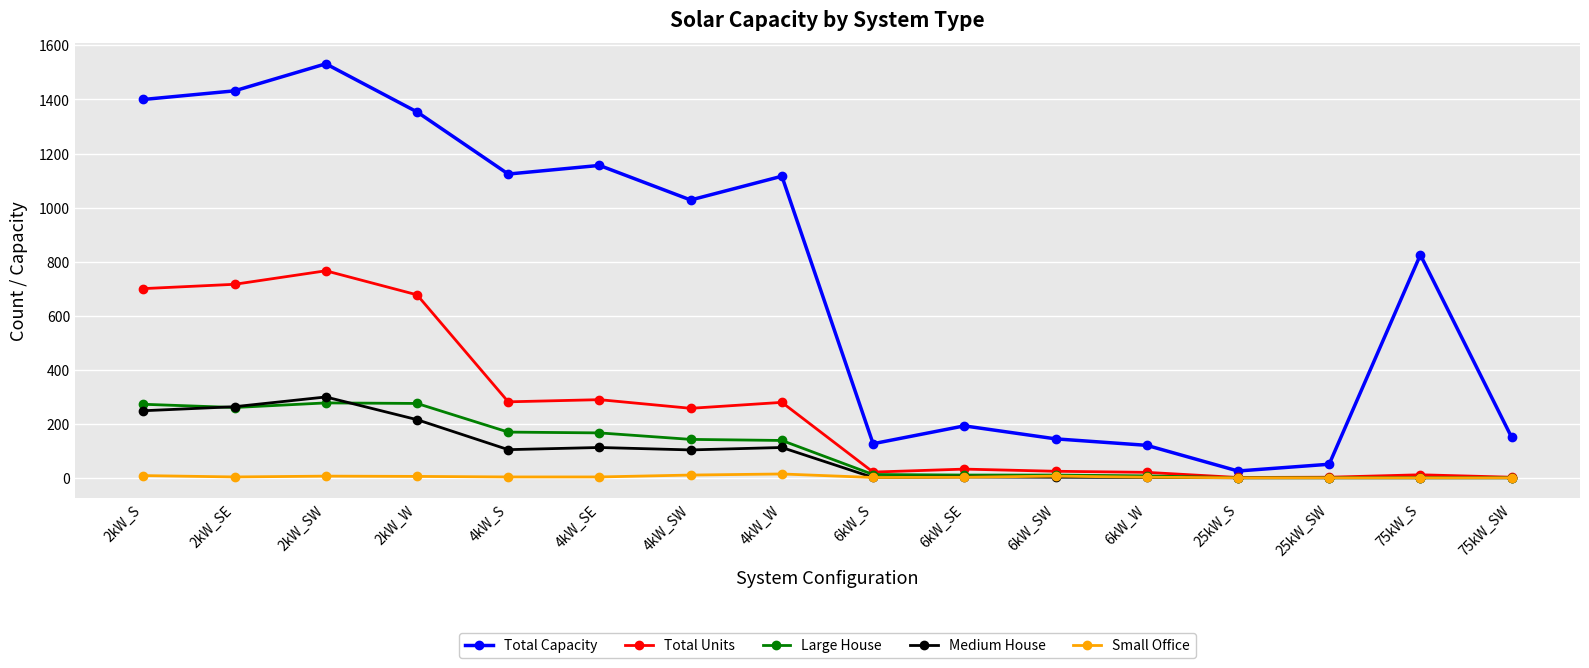

Which series changed the most between 2kW_S and 75kW_S?

Total Units